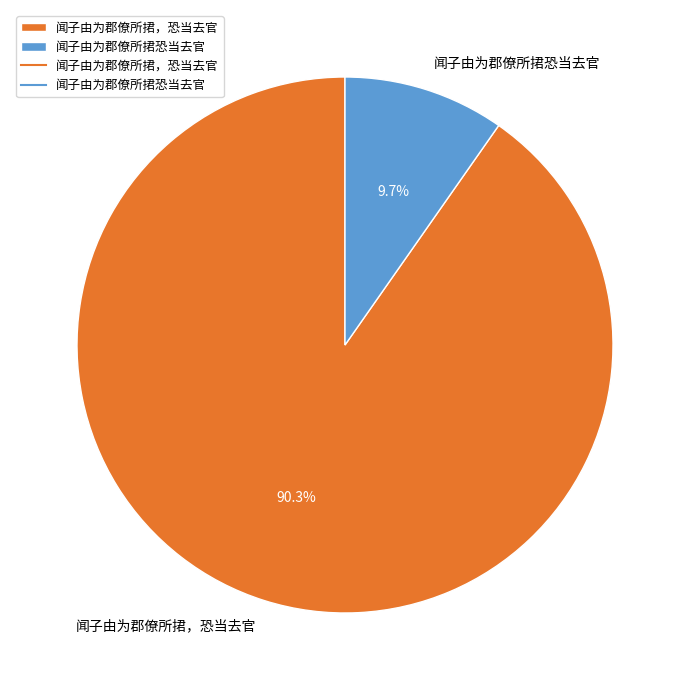

What is the smallest slice in the pie chart?

闻子由为郡僚所捃恐当去官